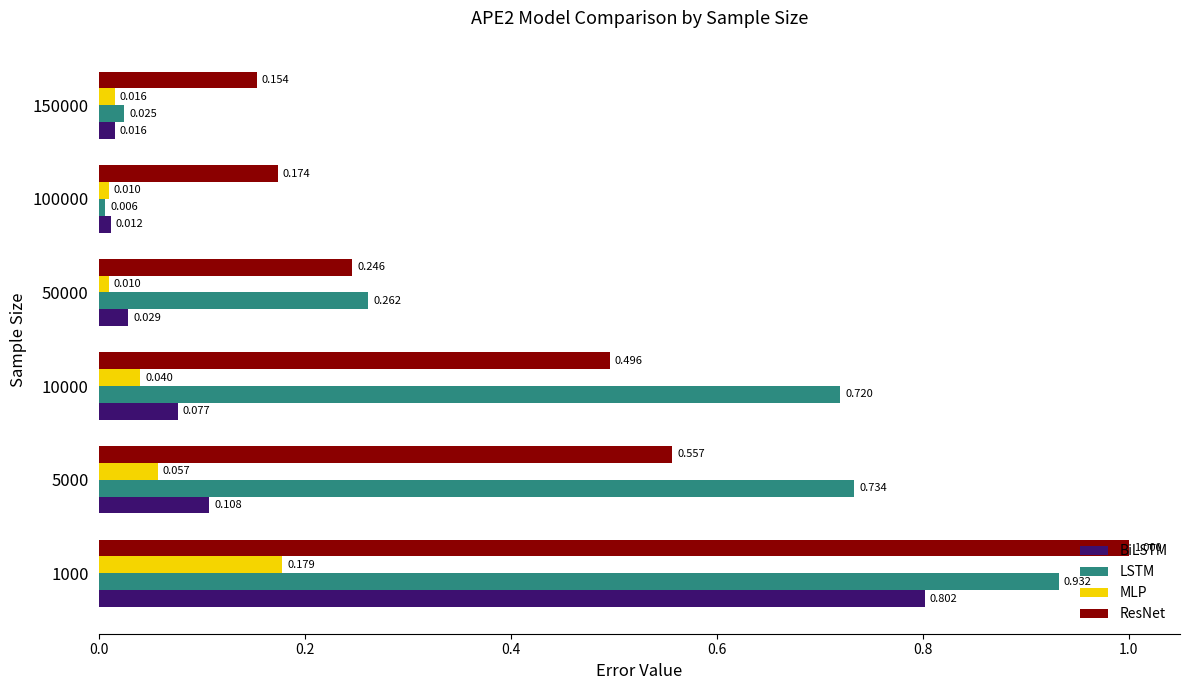

Which series changed the most between 10000 and 150000?

LSTM